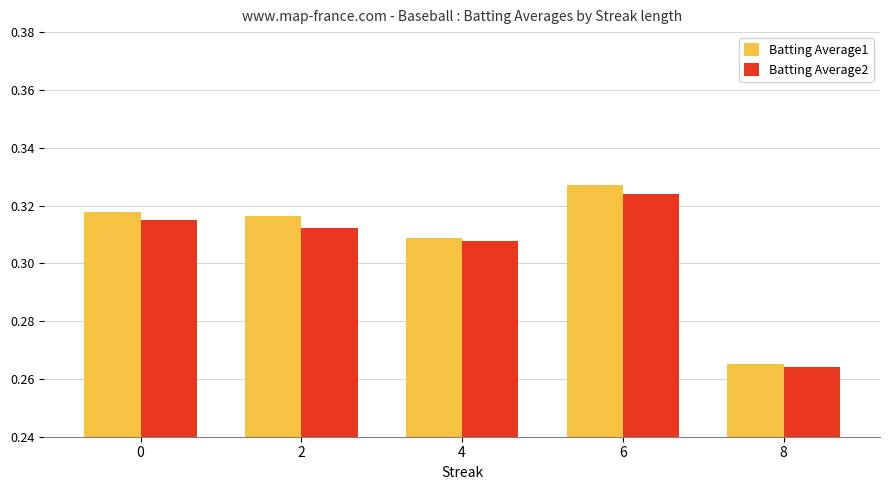

At which label does Batting Average1 reach its minimum?

8